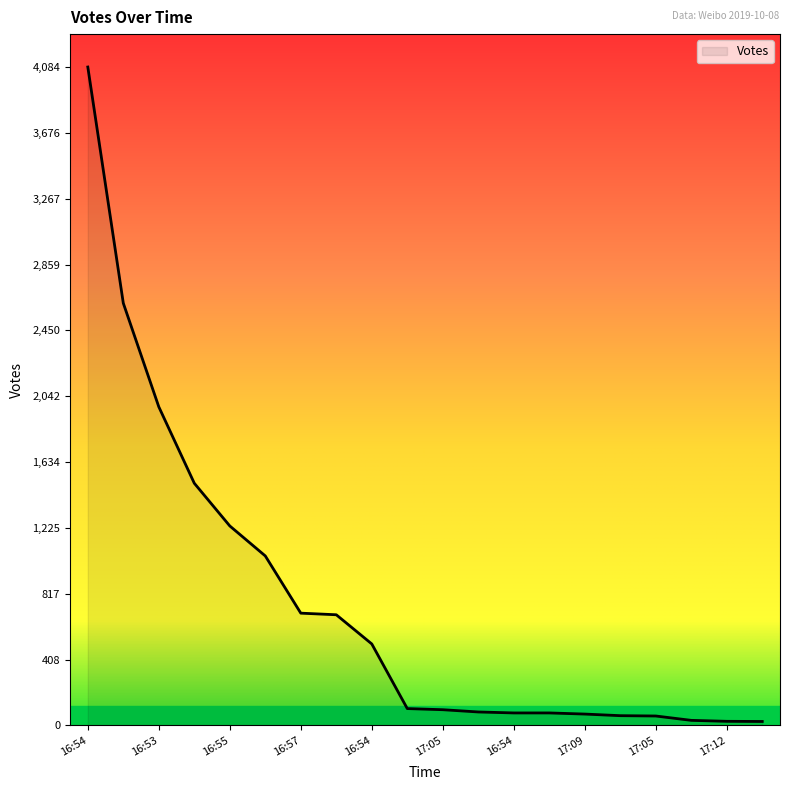

What is the maximum value shown in the chart?

4084